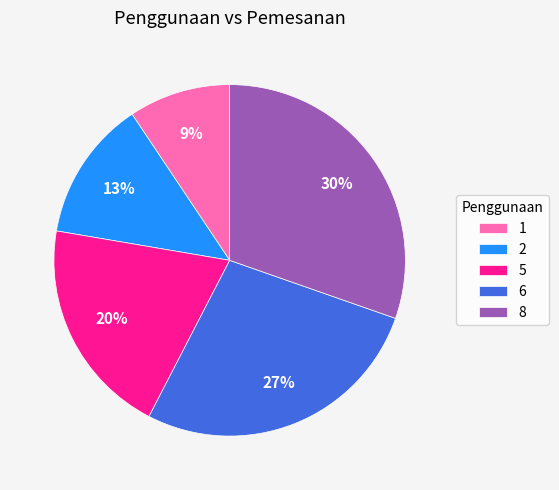

Which slice is the largest?

8